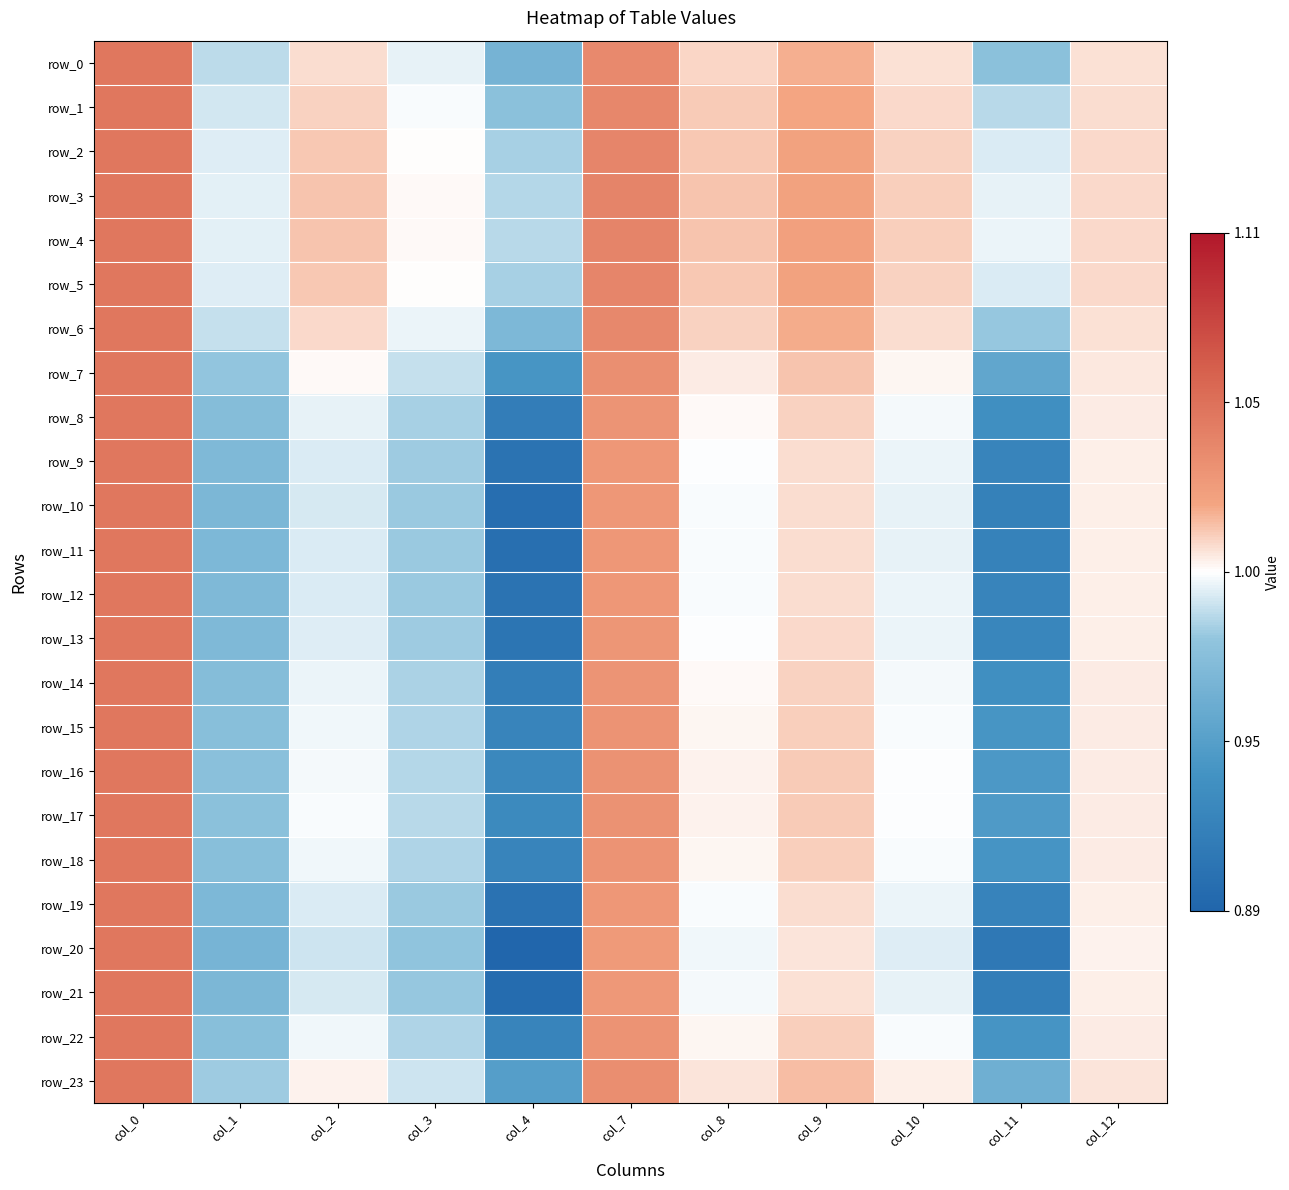

What is the sum of all row_9 values?

10.9